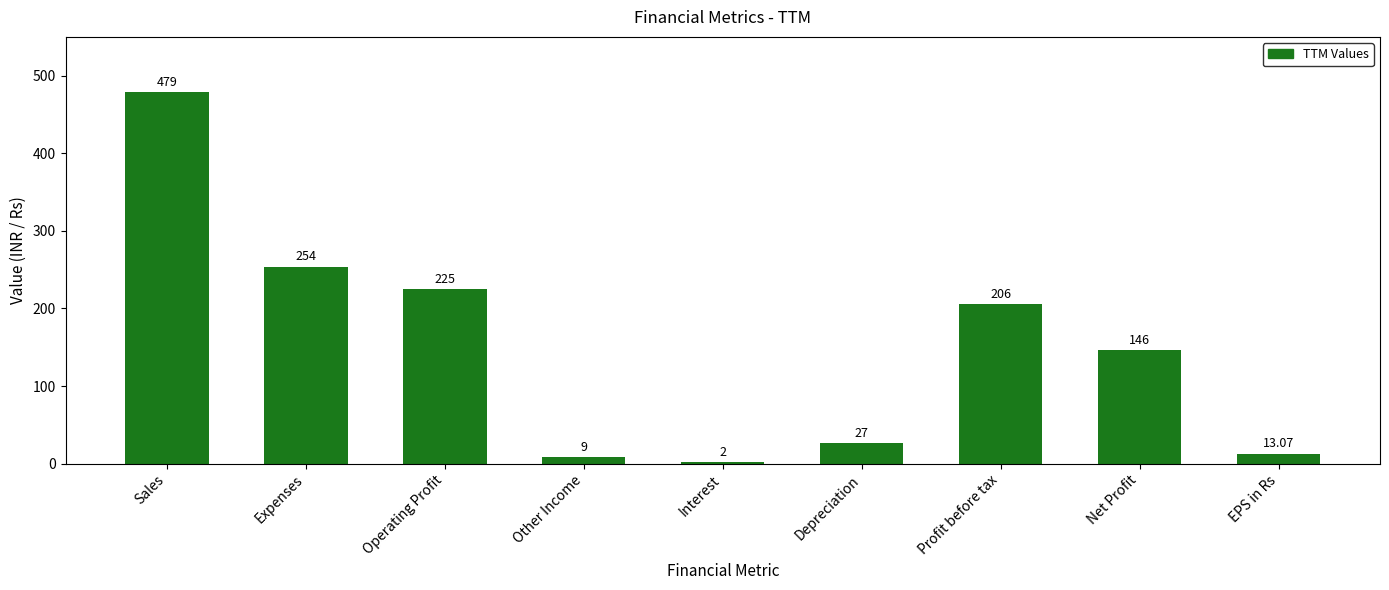

What is the sum of the values at EPS in Rs and Net Profit?

159.1